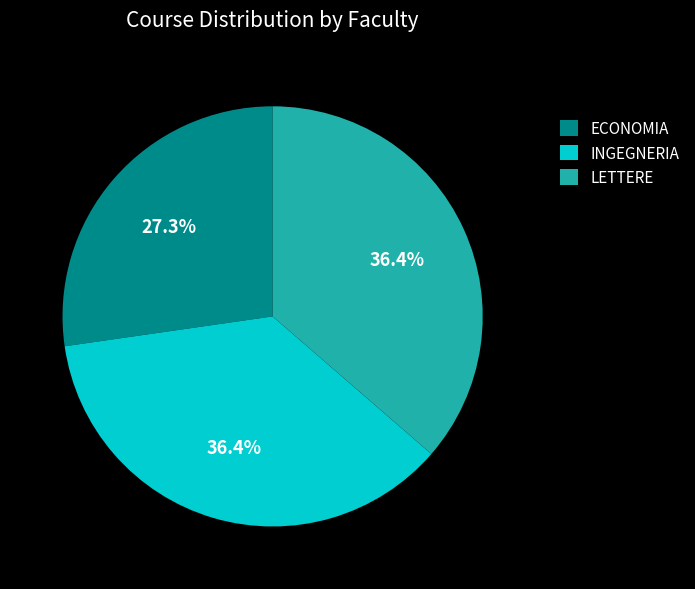

To the nearest percent, what is the average slice percentage?

33%